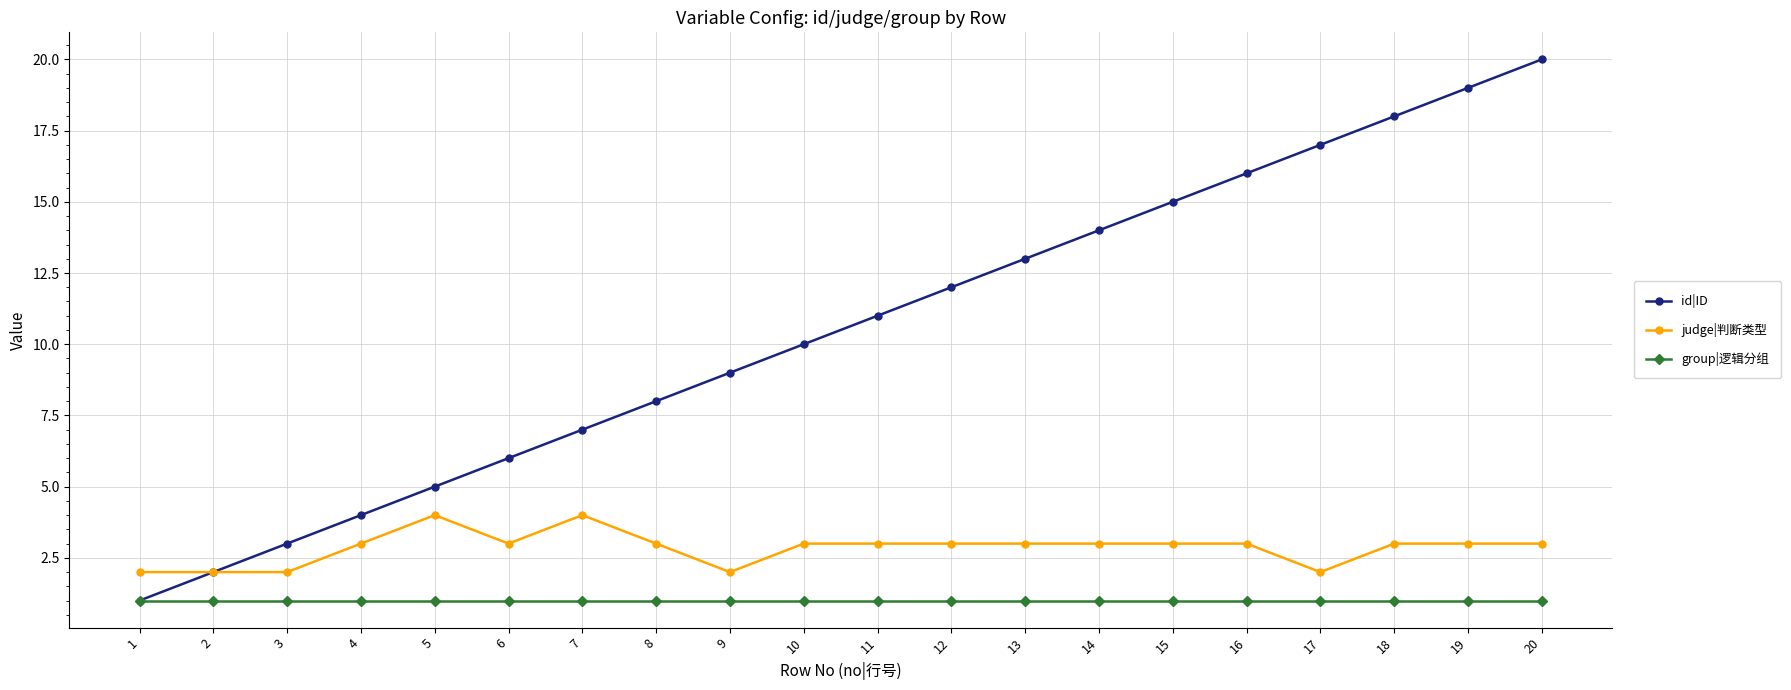

True or false: id|ID has a value of 5 at 5.

True